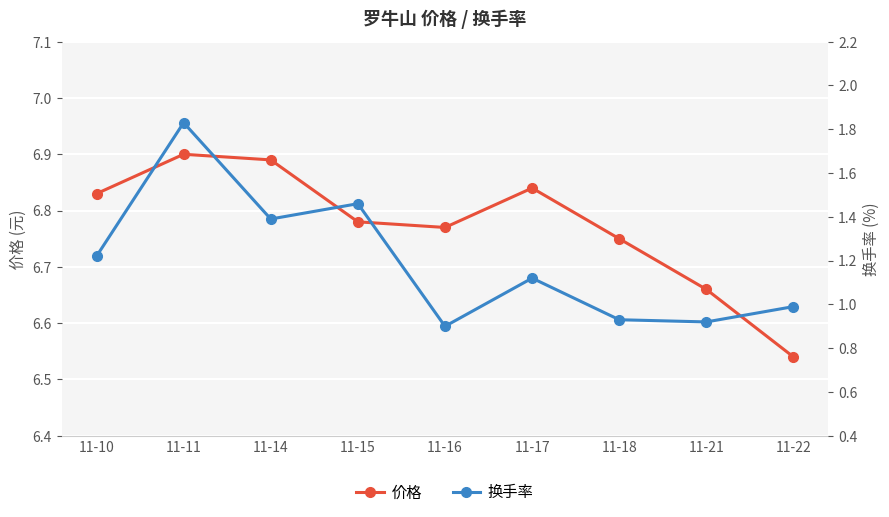

Which label corresponds to the largest value in the chart?

11-11